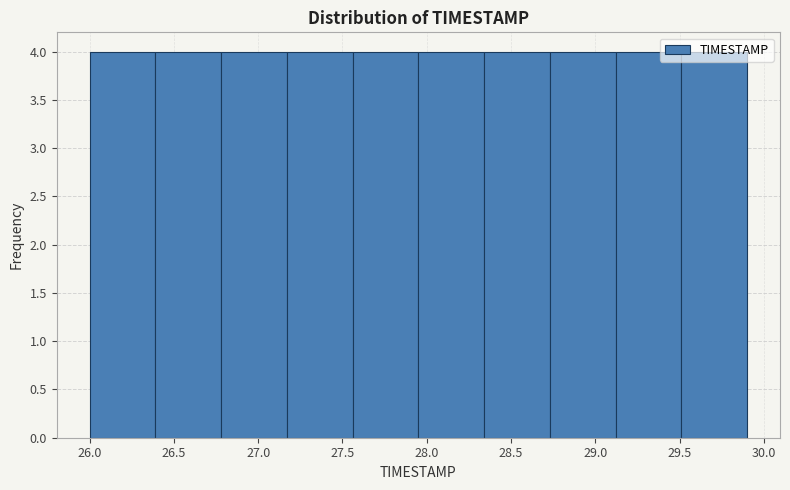

Reading left to right, transcribe this chart: for each bar, give the range it covers on the x-axis and its height. Neither the bar edges nor the heights are printed on the chart, so give them approximately, as read against the axes.

26.00 to 26.39: 4
26.39 to 26.78: 4
26.78 to 27.17: 4
27.17 to 27.56: 4
27.56 to 27.95: 4
27.95 to 28.34: 4
28.34 to 28.73: 4
28.73 to 29.12: 4
29.12 to 29.51: 4
29.51 to 29.90: 4